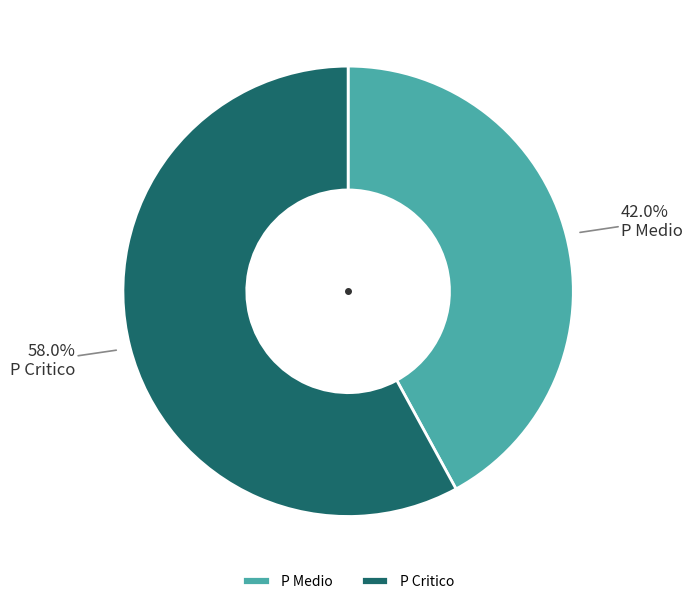

True or false: P Critico accounts for 58% of the total.

True